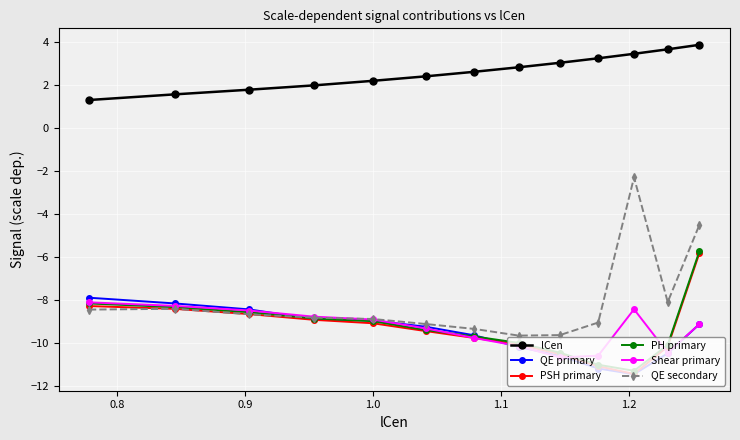

What is the value of the QE primary point at the 11th from the left?

-11.4